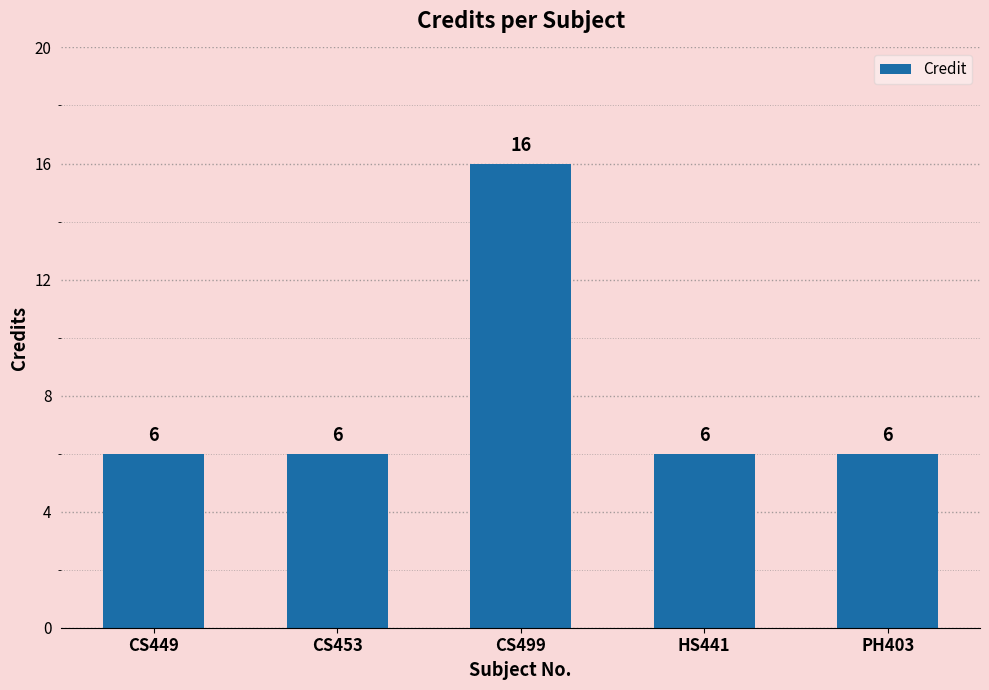

True or false: the data shows 16 at CS499.

True